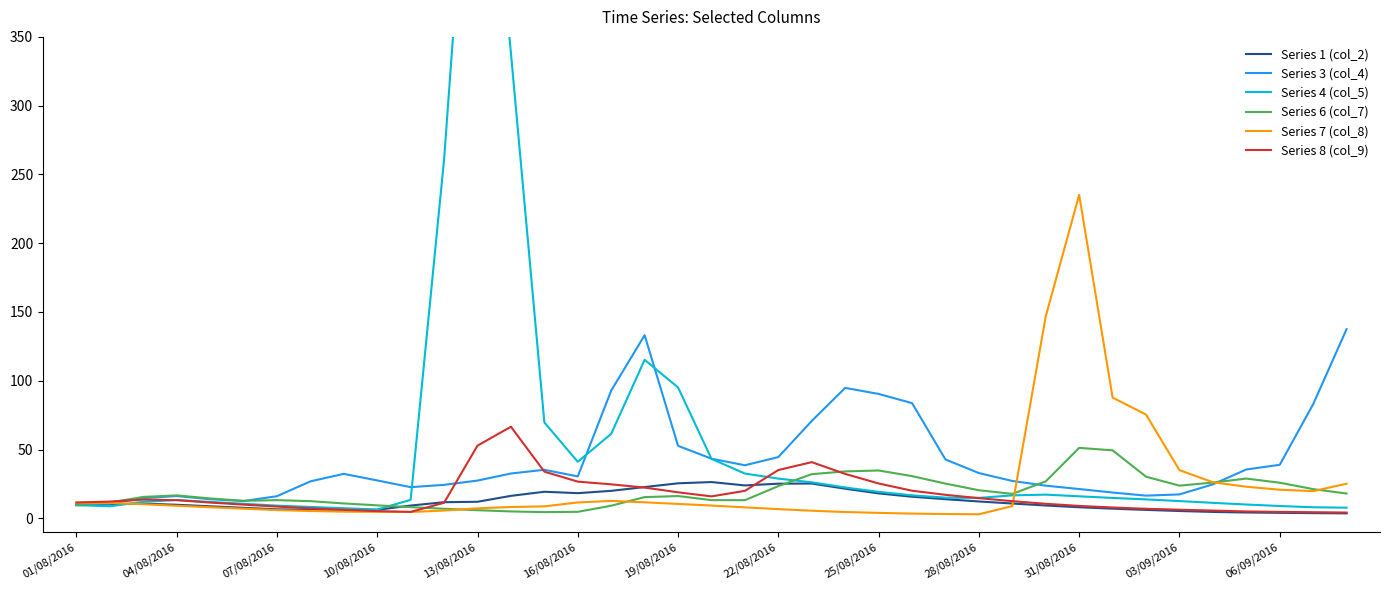

How many interior local peaks does the Series 4 (col_5) series have?

4